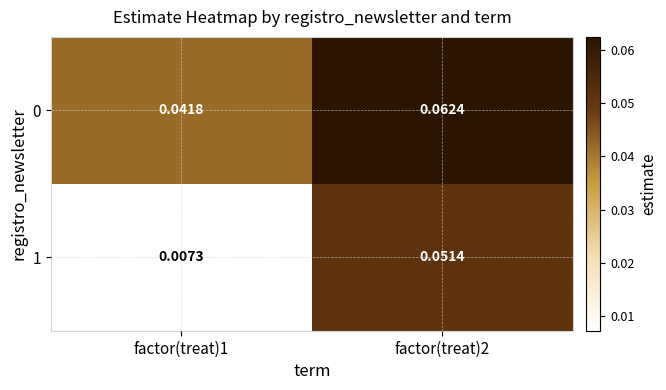

At how many categories does at least one series exceed 0?

2